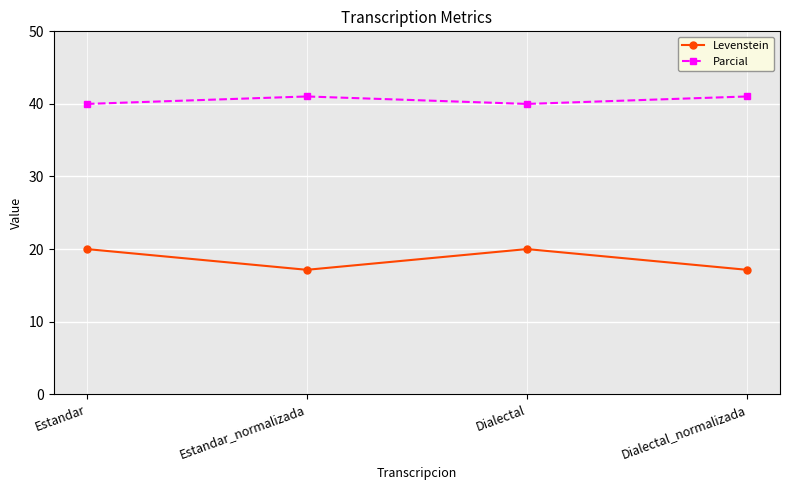

The value of Parcial at Estandar_normalizada is 58.0. True or false?

False